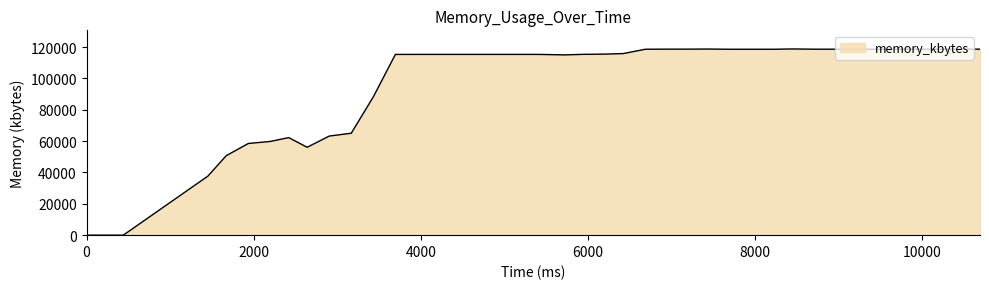

What is the difference between the maximum and minimum values?

118860